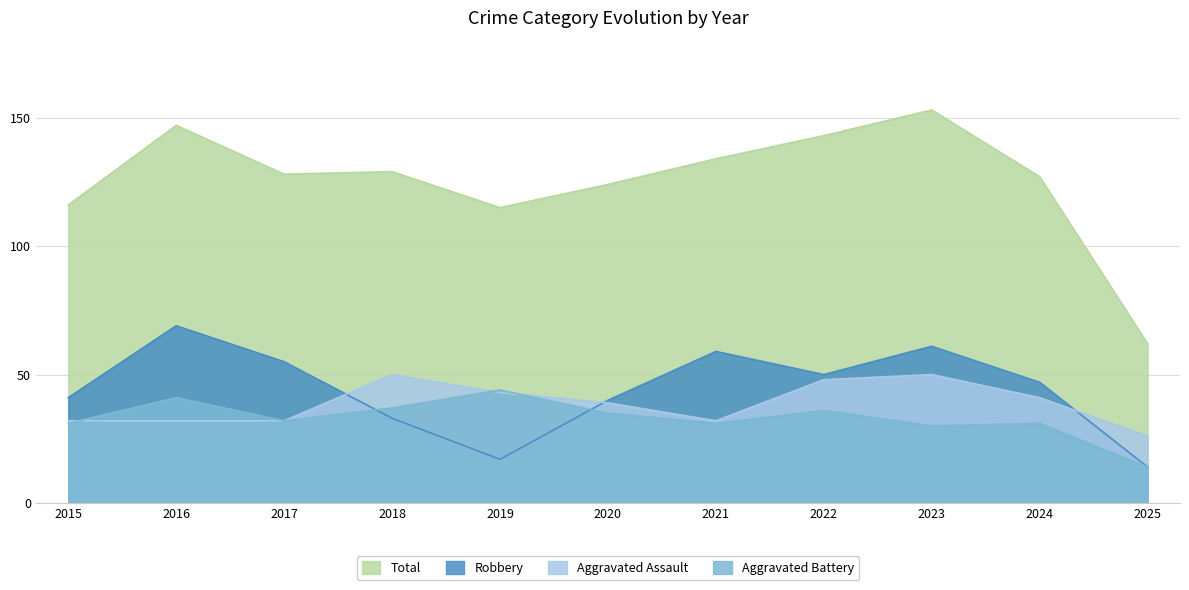

The value of Aggravated Assault at 2021 is 32. True or false?

True